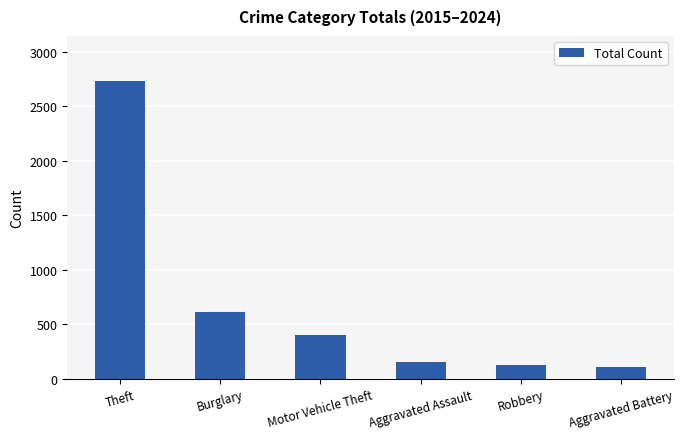

Is it true that the value at Theft is 2734?

True